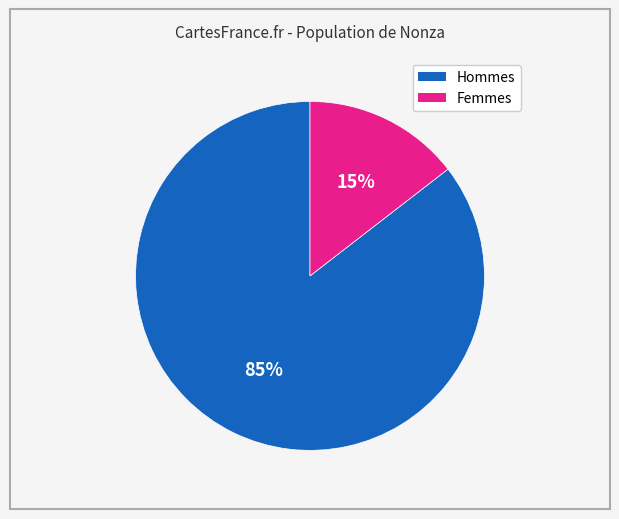

Does any single category account for the majority?

Yes